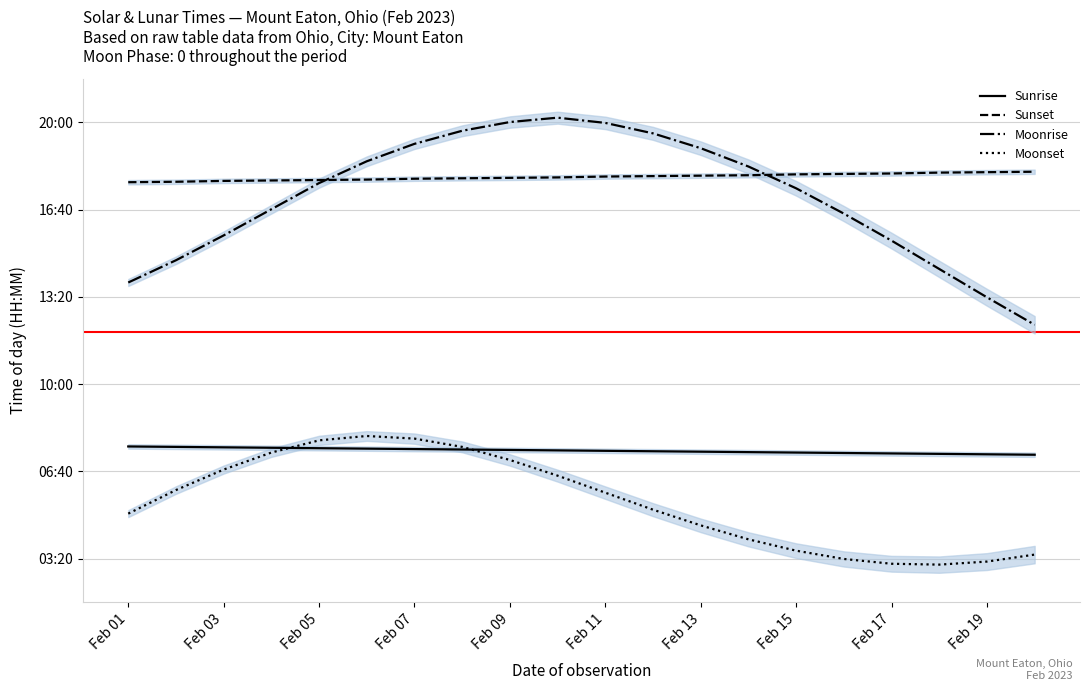

At which label is Moonset closest to 333?

Feb 11